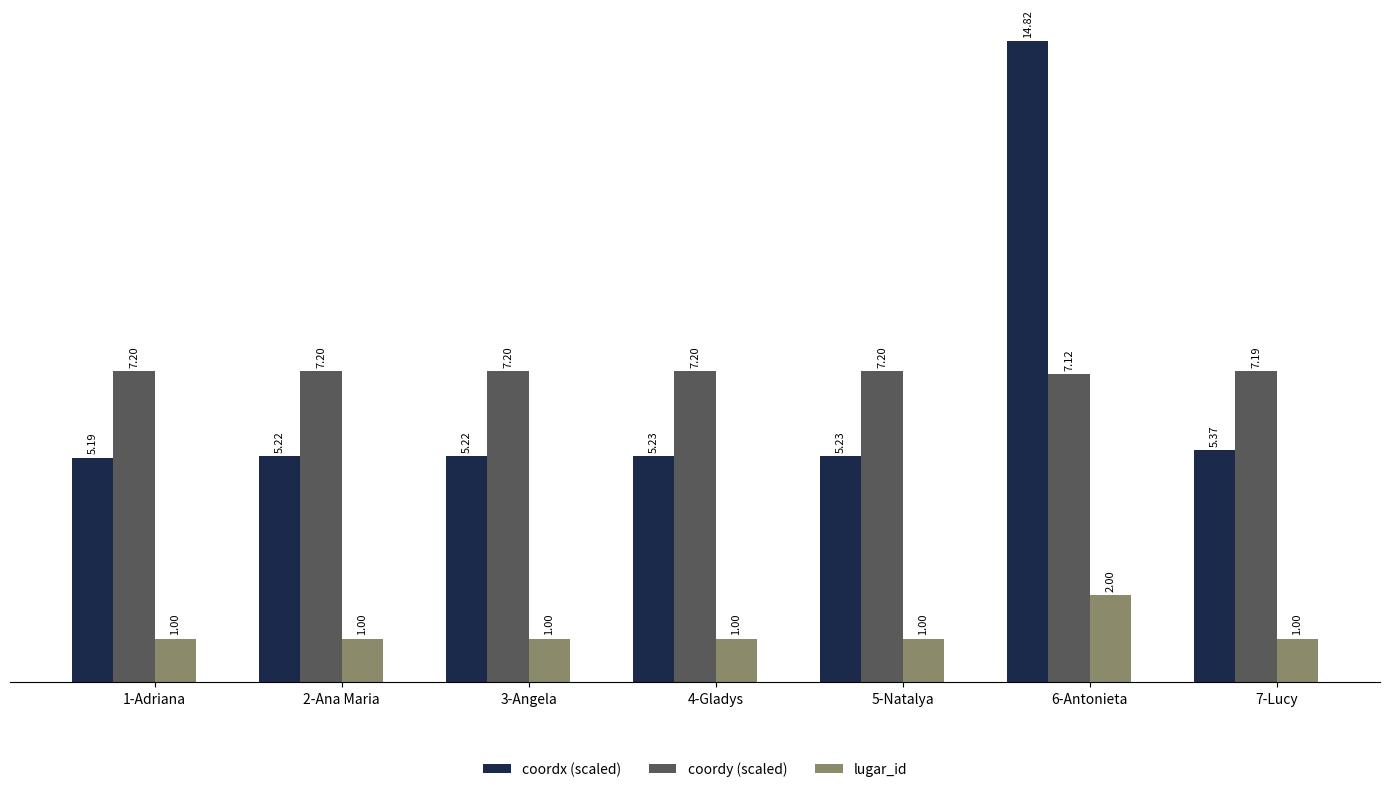

Which series has the widest spread of values?

coordx (scaled)